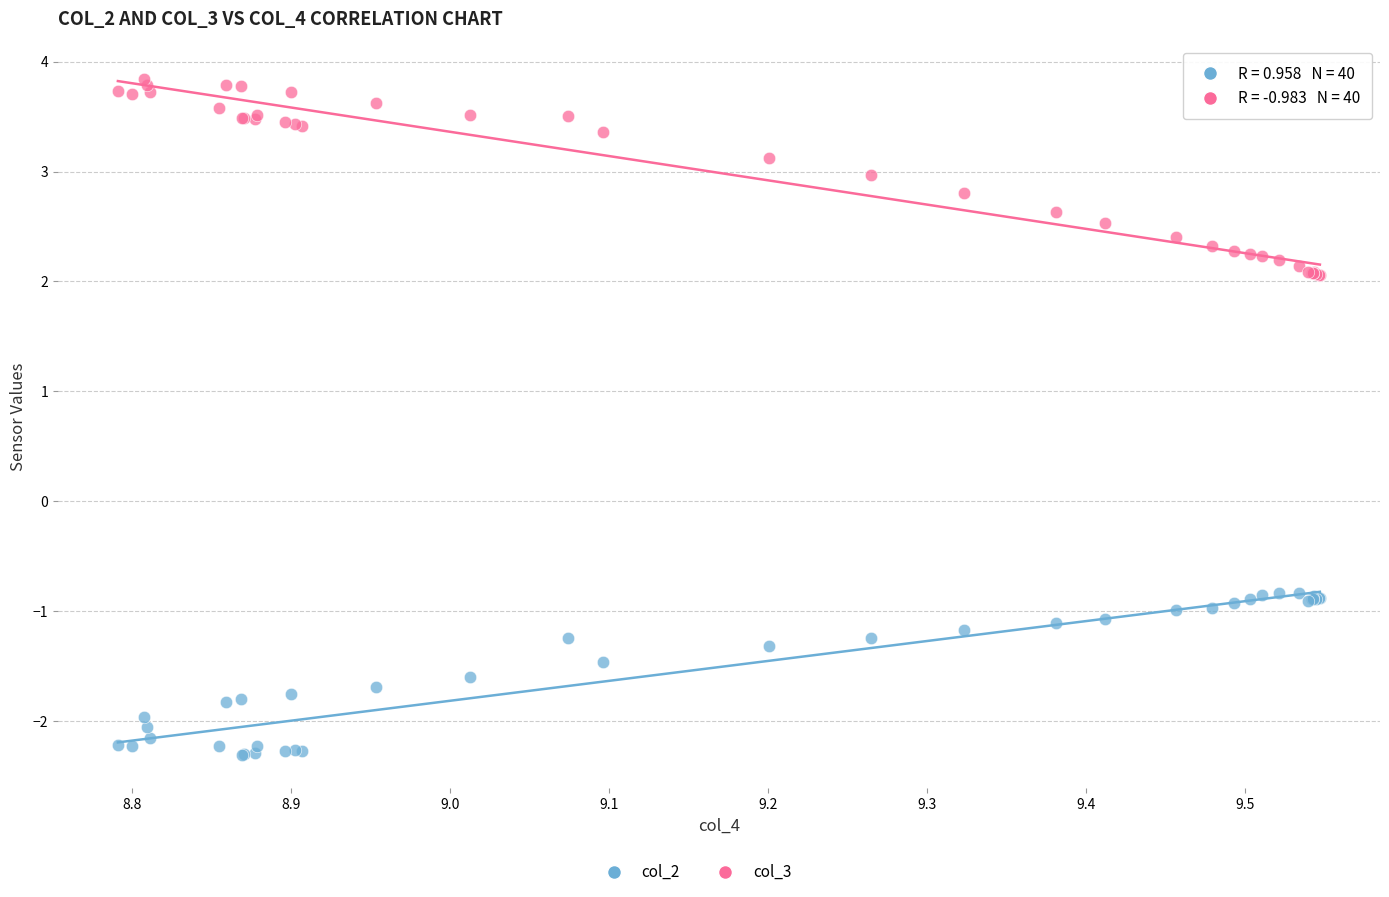

Which series contains the highest Y value?

col_3